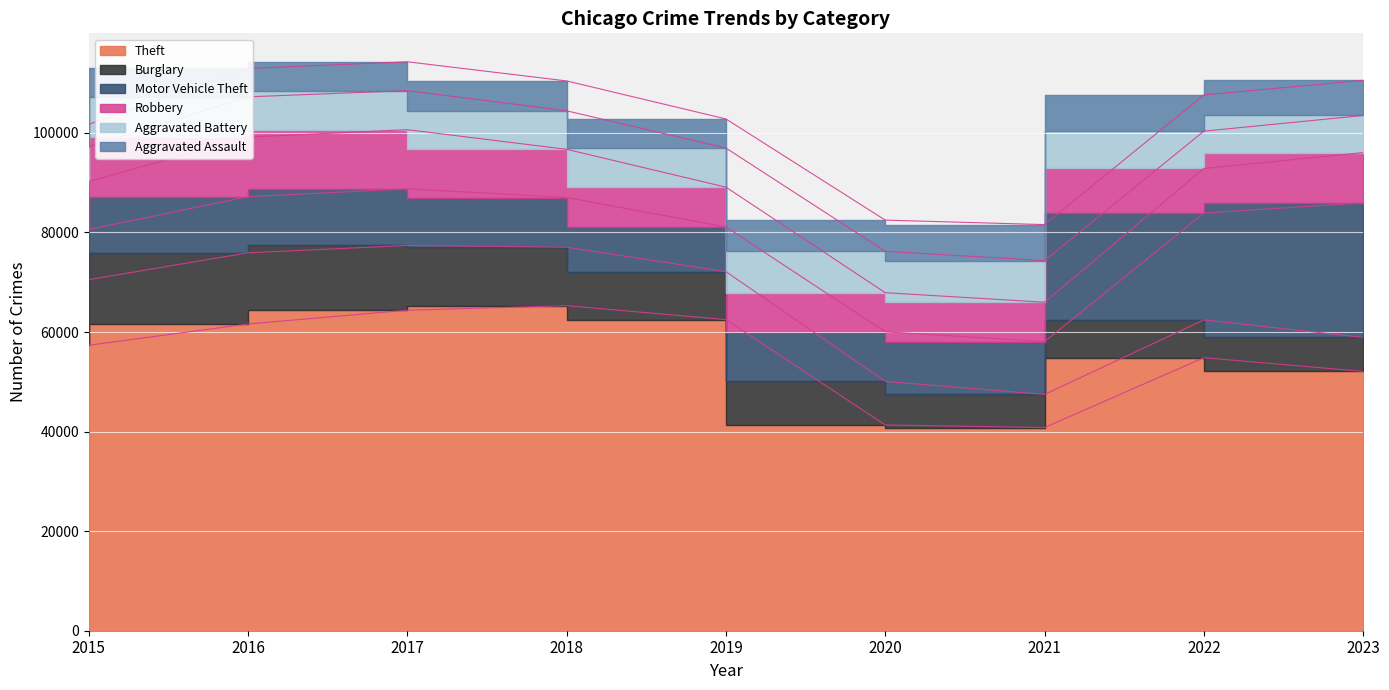

What is the value of the Robbery point at the 8th from the left?

8965